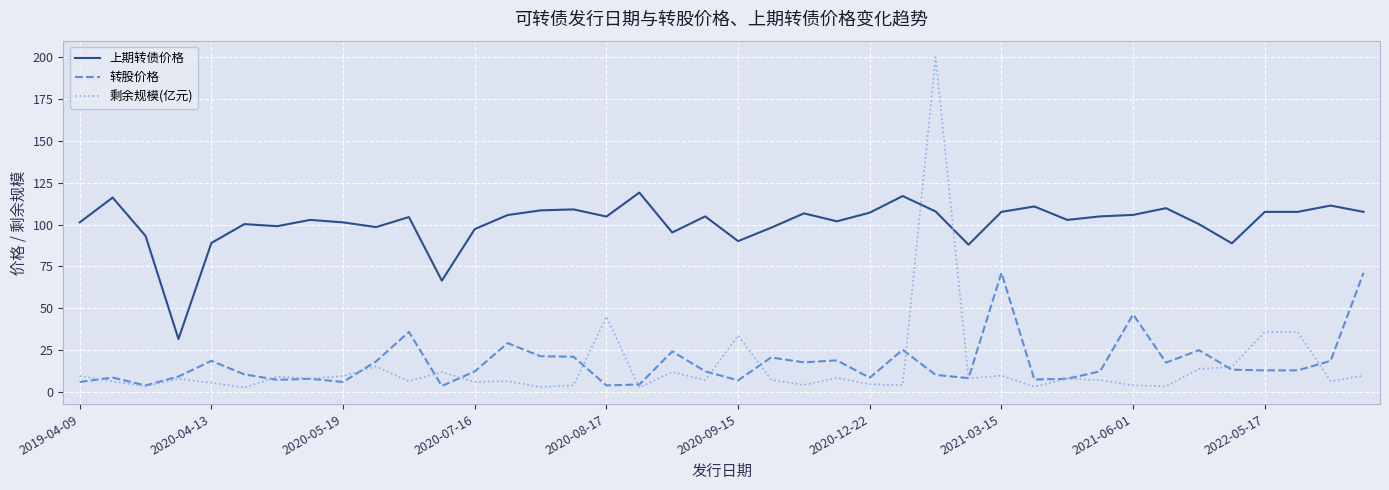

Which series has the largest total across all categories?

上期转债价格